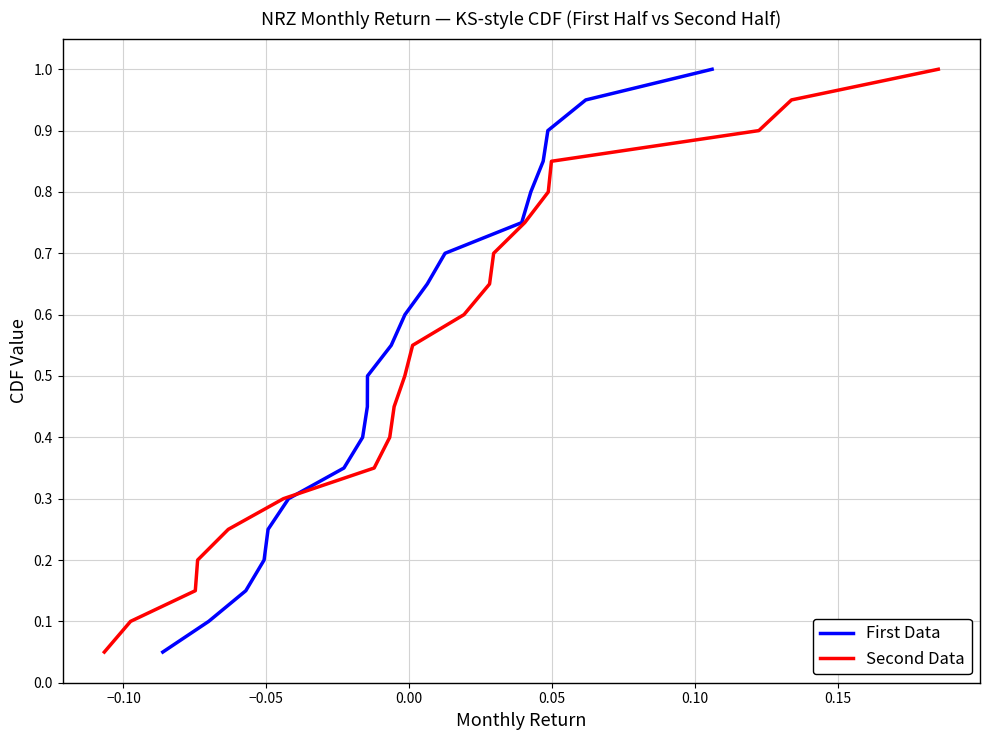

Reading right to left, what are all the values shown in this chart?

First Data: 1.0	0.9	0.9	0.8	0.8	0.8	0.7	0.7	0.6	0.6	0.5	0.5	0.4	0.3	0.3	0.2	0.2	0.1	0.1	0.1
Second Data: 1.0	0.9	0.9	0.8	0.8	0.8	0.7	0.7	0.6	0.6	0.5	0.5	0.4	0.3	0.3	0.2	0.2	0.1	0.1	0.1